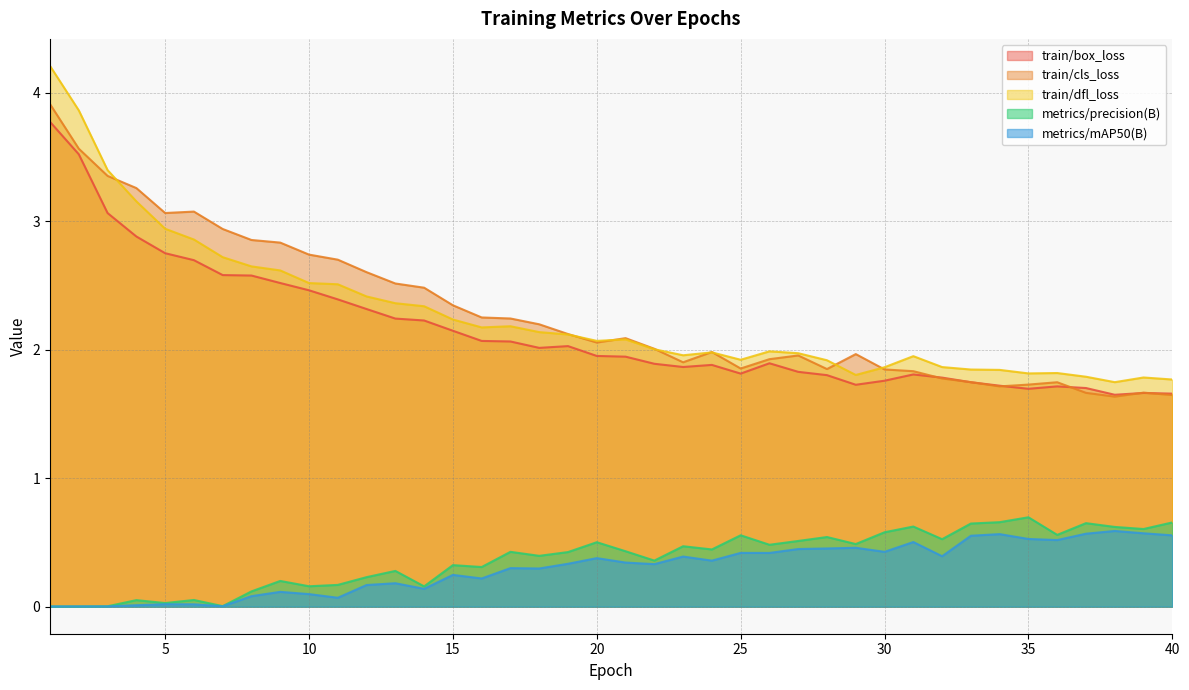

At which label does train/dfl_loss first exceed 2?

1